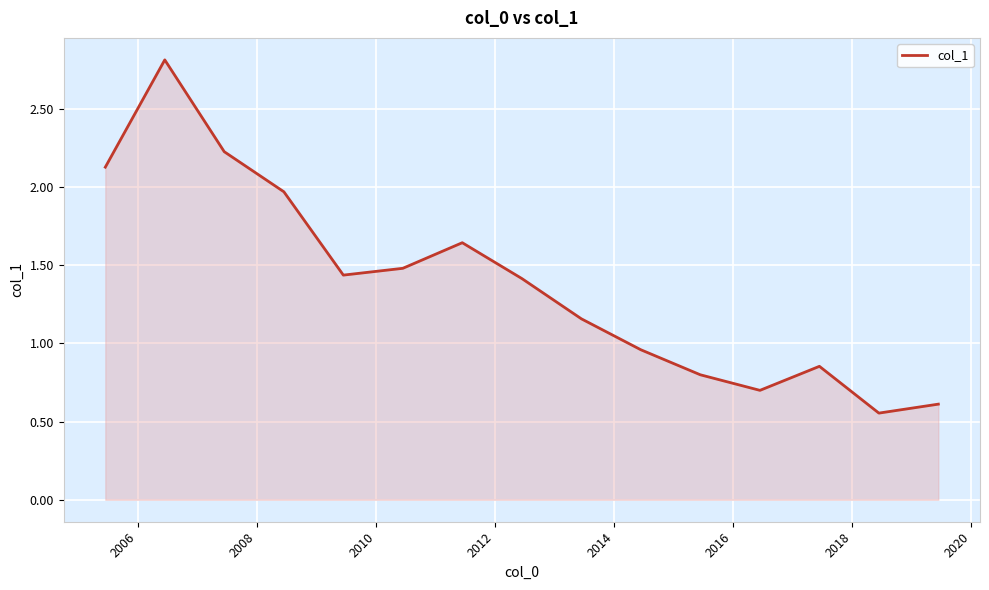

What is the difference between the maximum and minimum values?

2.3